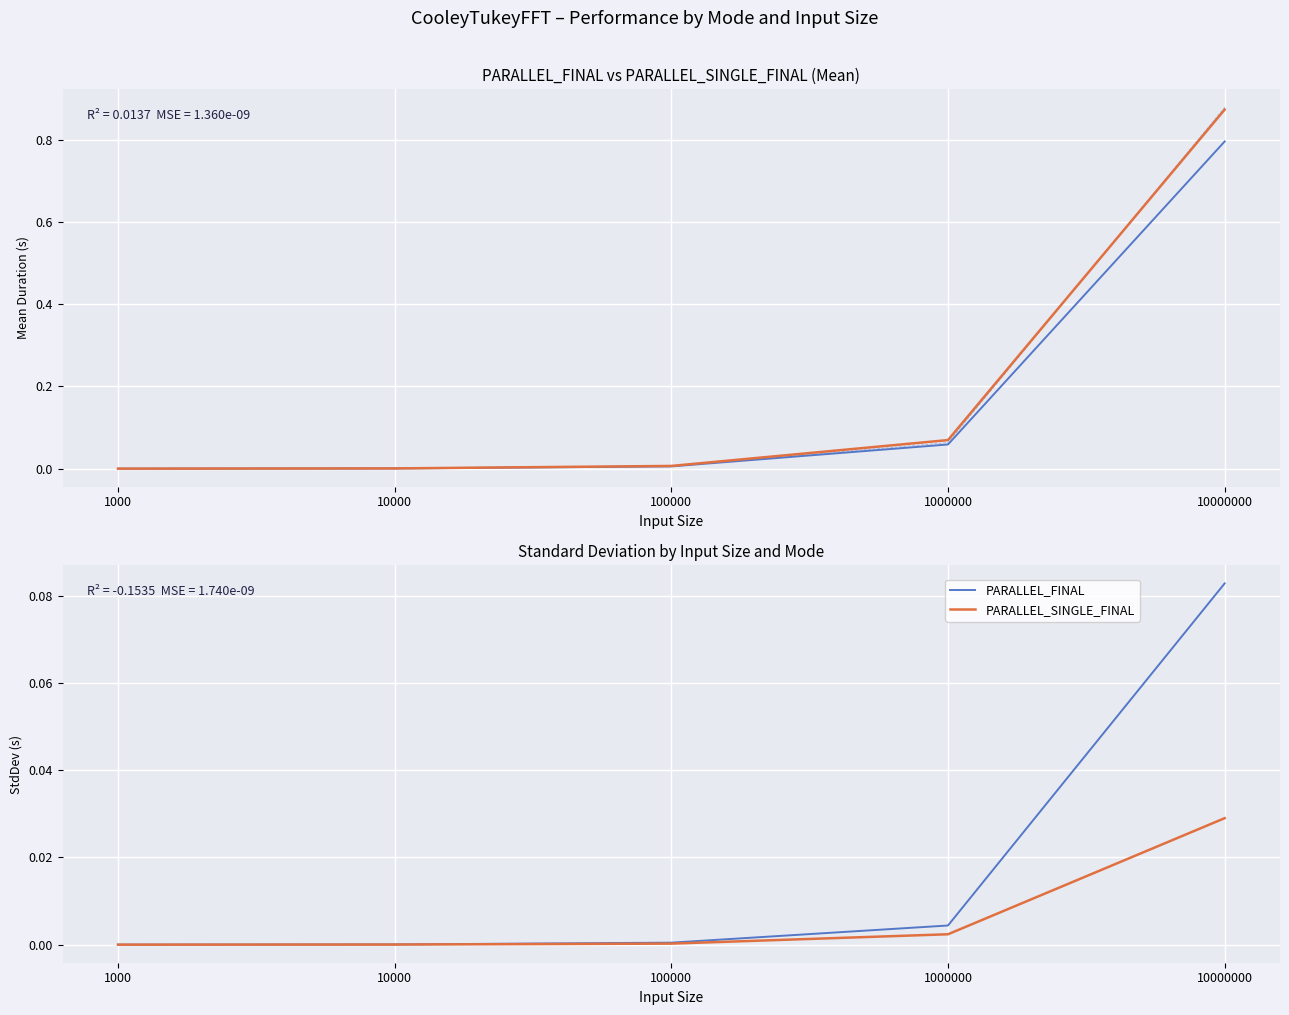

Count the number of data series in this chart.

4